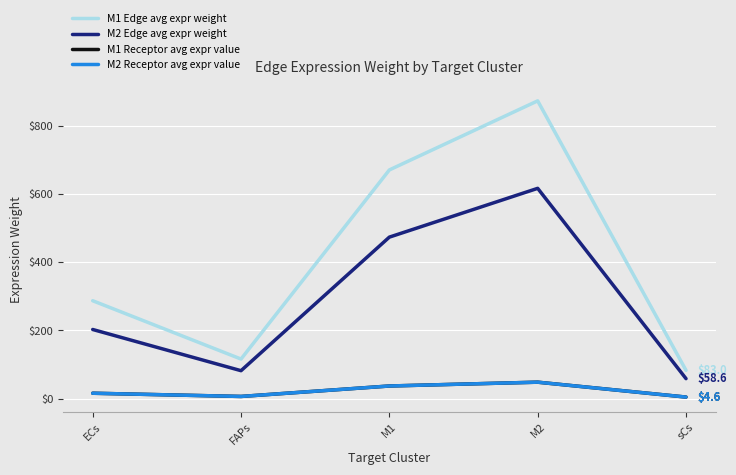

Reading left to right, list all the values displayed in this chart.

M1 Edge avg expr weight: 287.2	116.1	670.7	873.3	83.0
M2 Edge avg expr weight: 202.8	82.0	473.7	616.7	58.6
M1 Receptor avg expr value: 15.9	6.4	37.1	48.3	4.6
M2 Receptor avg expr value: 15.9	6.4	37.1	48.3	4.6